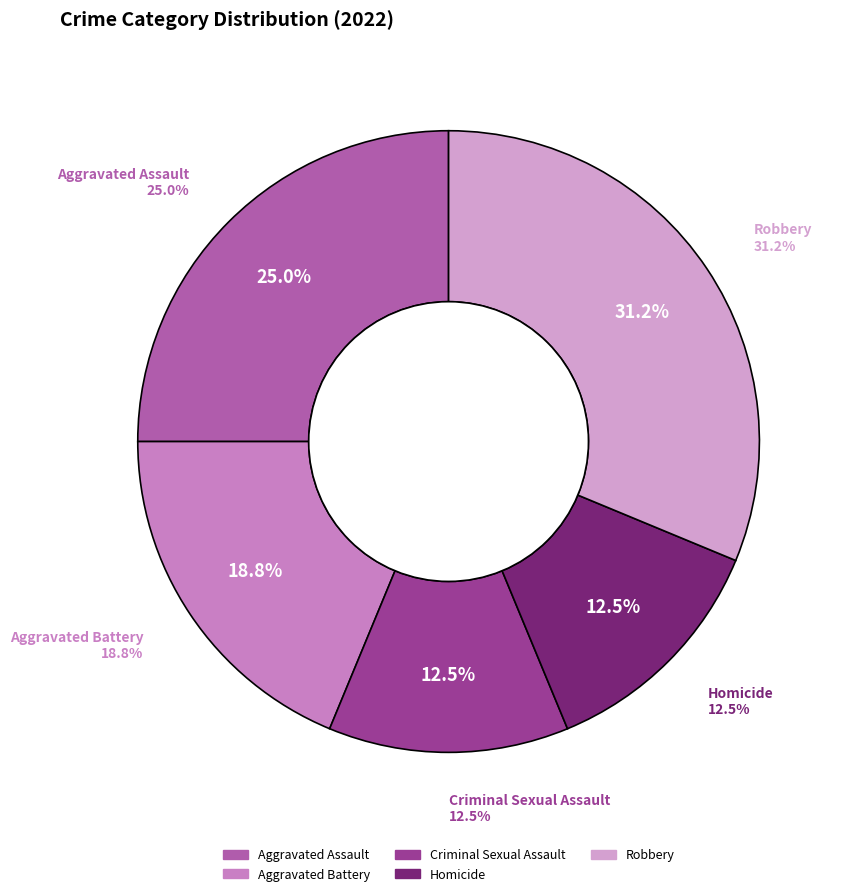

Which category has the smallest portion of the pie?

Criminal Sexual Assault